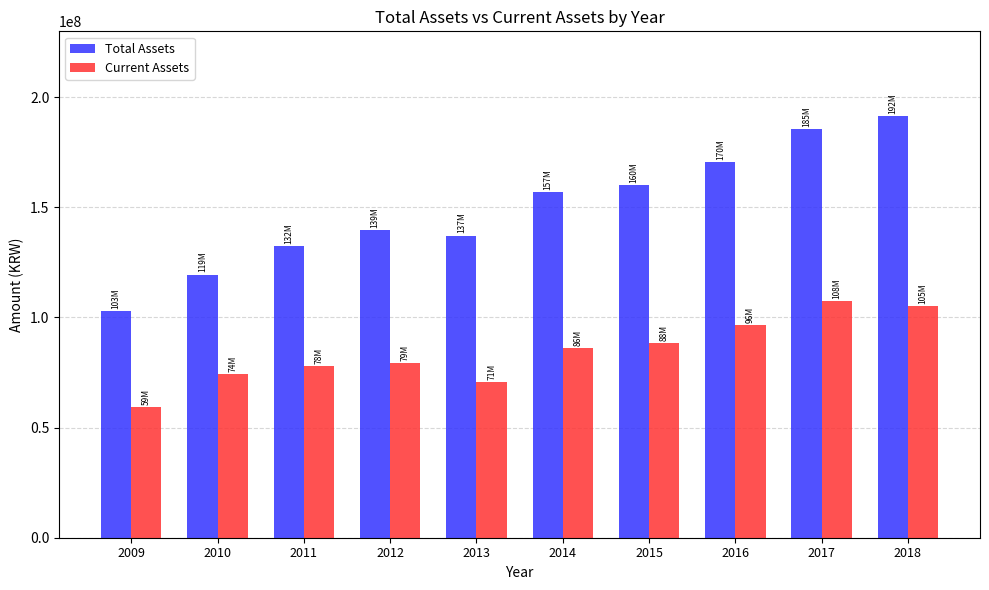

Rank the series at 2013 from lowest to highest value.

Current Assets, Total Assets